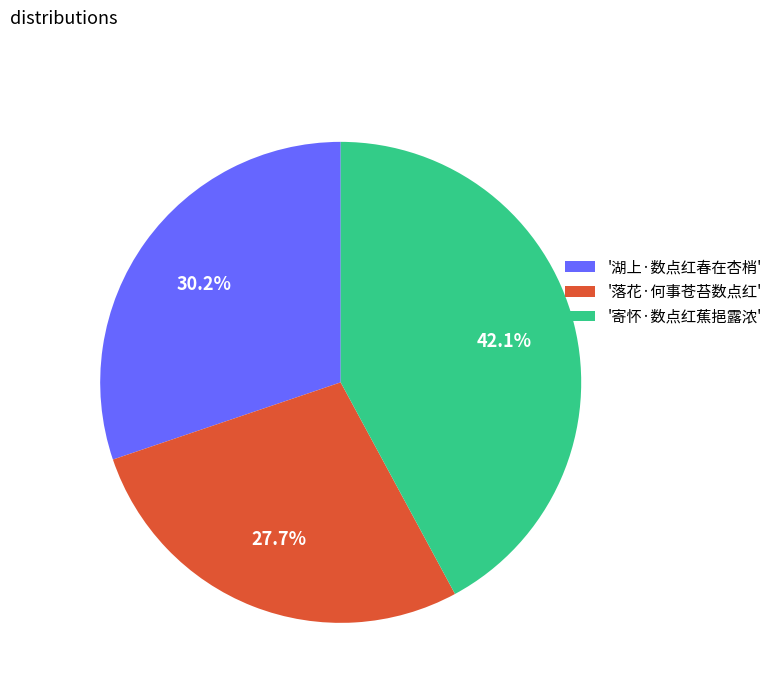

Approximately how many times larger is the value at '湖上·数点红春在杏梢' compared to '落花·何事苍苔数点红'?

1.1